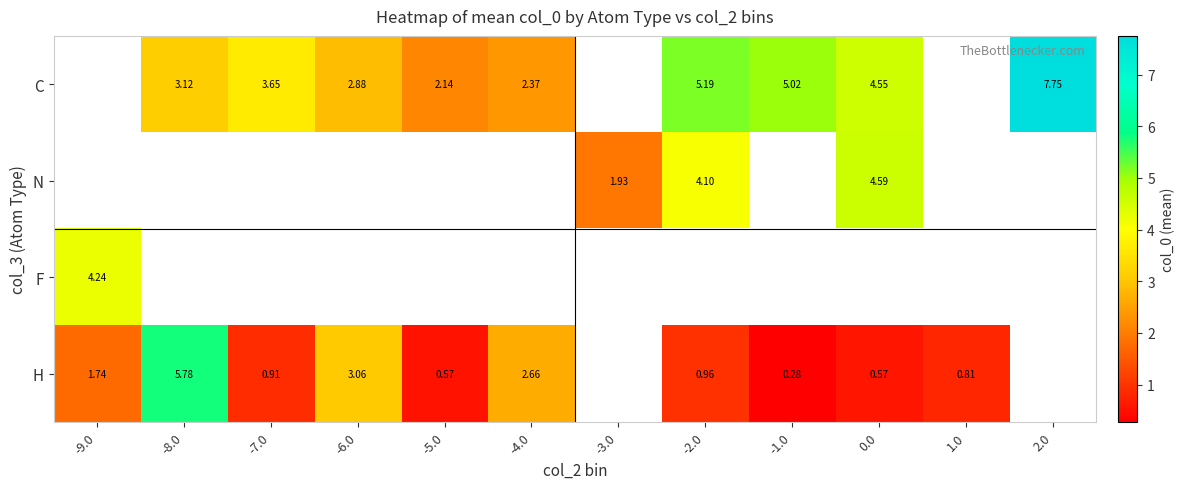

What is the spread (max minus min) of values at -6.0?

0.2